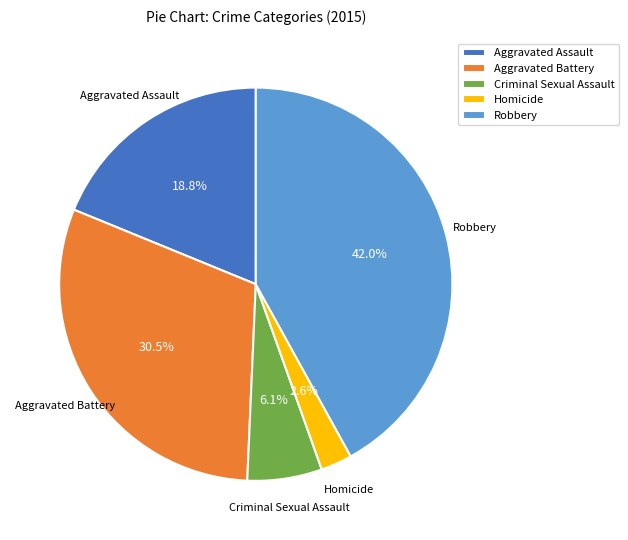

To the nearest percent, what portion does Homicide represent?

3%